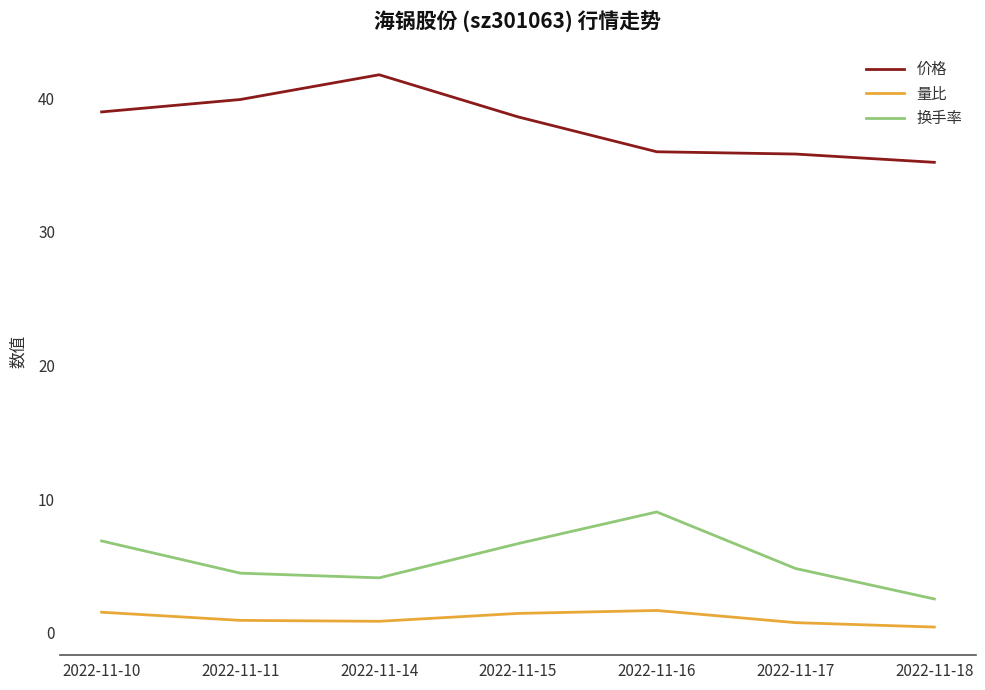

What is the minimum value shown in the chart?

0.4